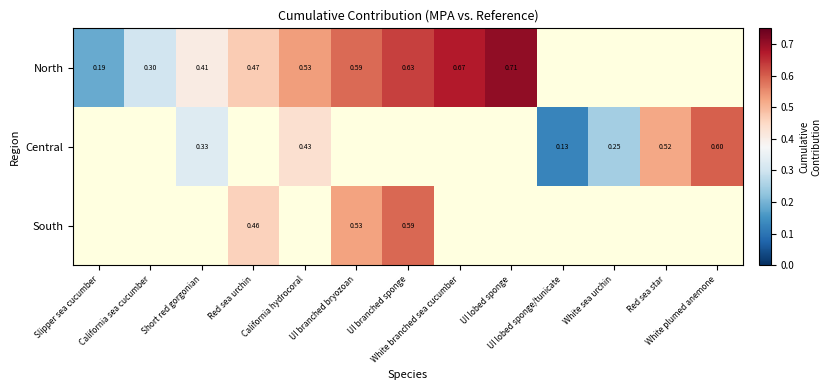

Which category has the lowest value across all series?

UI lobed sponge/tunicate